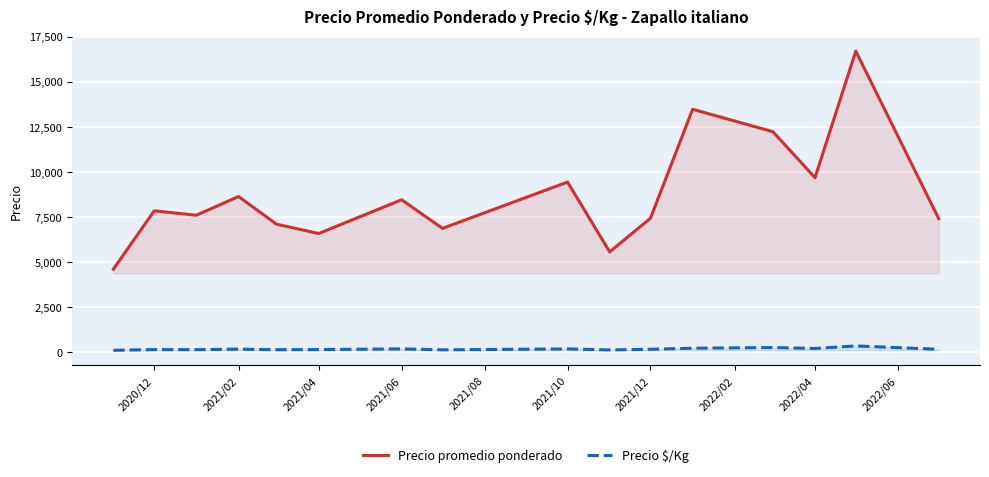

True or false: Precio $/Kg and Precio promedio ponderado intersect in this chart.

False